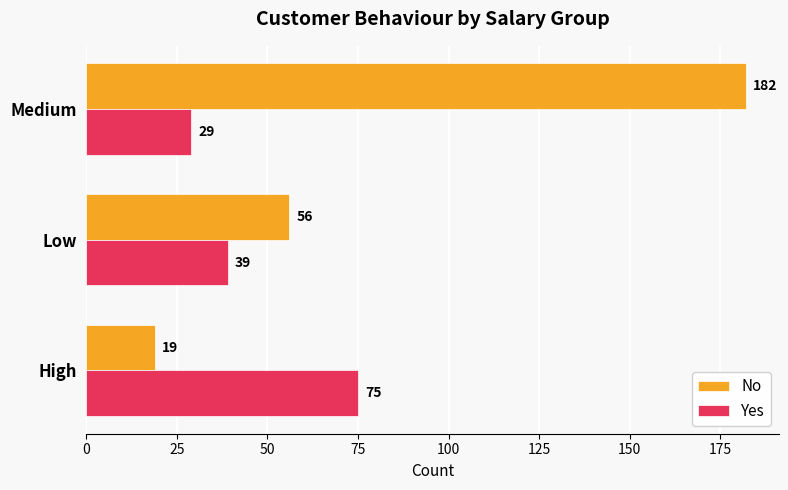

Which series has the largest total across all categories?

No